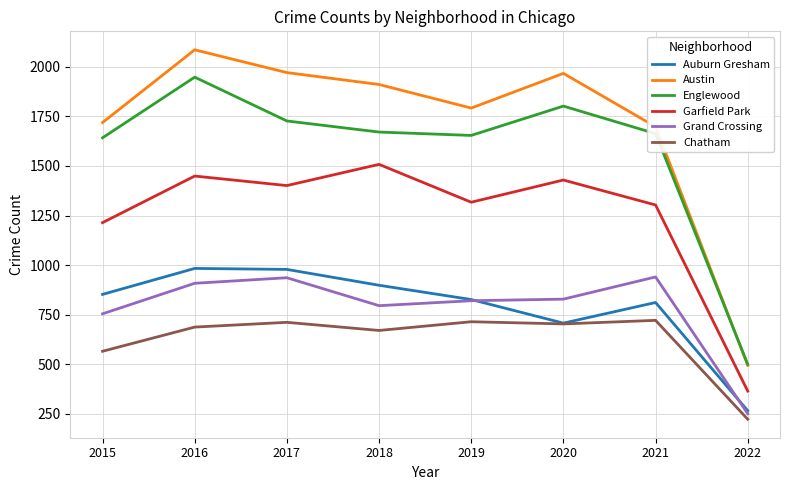

What is the difference between the maximum and minimum values in the Austin series?

1592